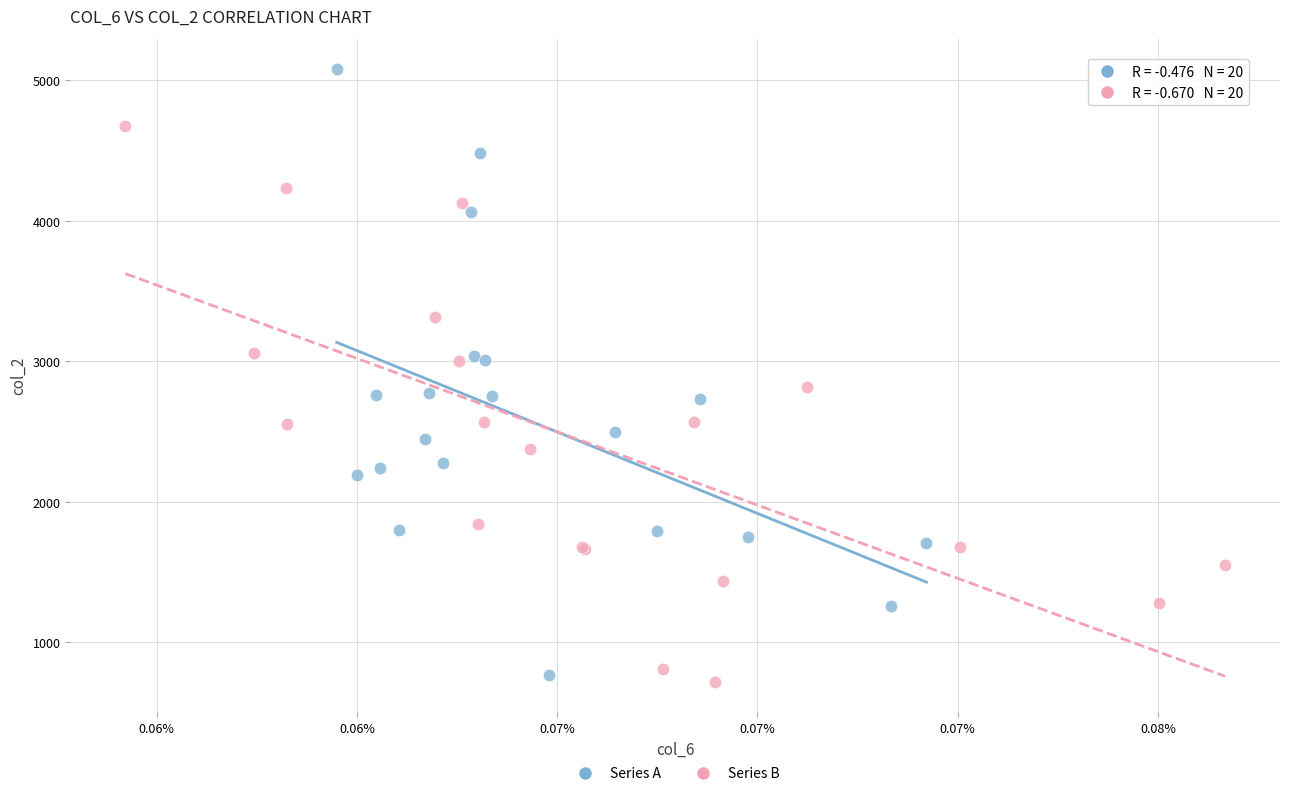

What are all the series names shown in the legend?

Series A, Series B